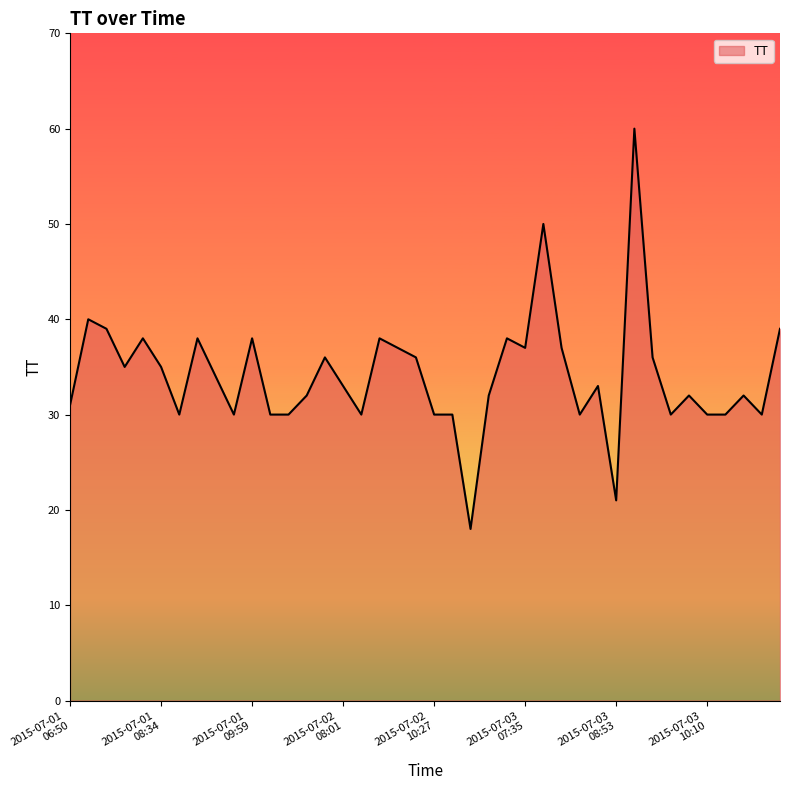

What is the difference between the maximum and minimum values?

42